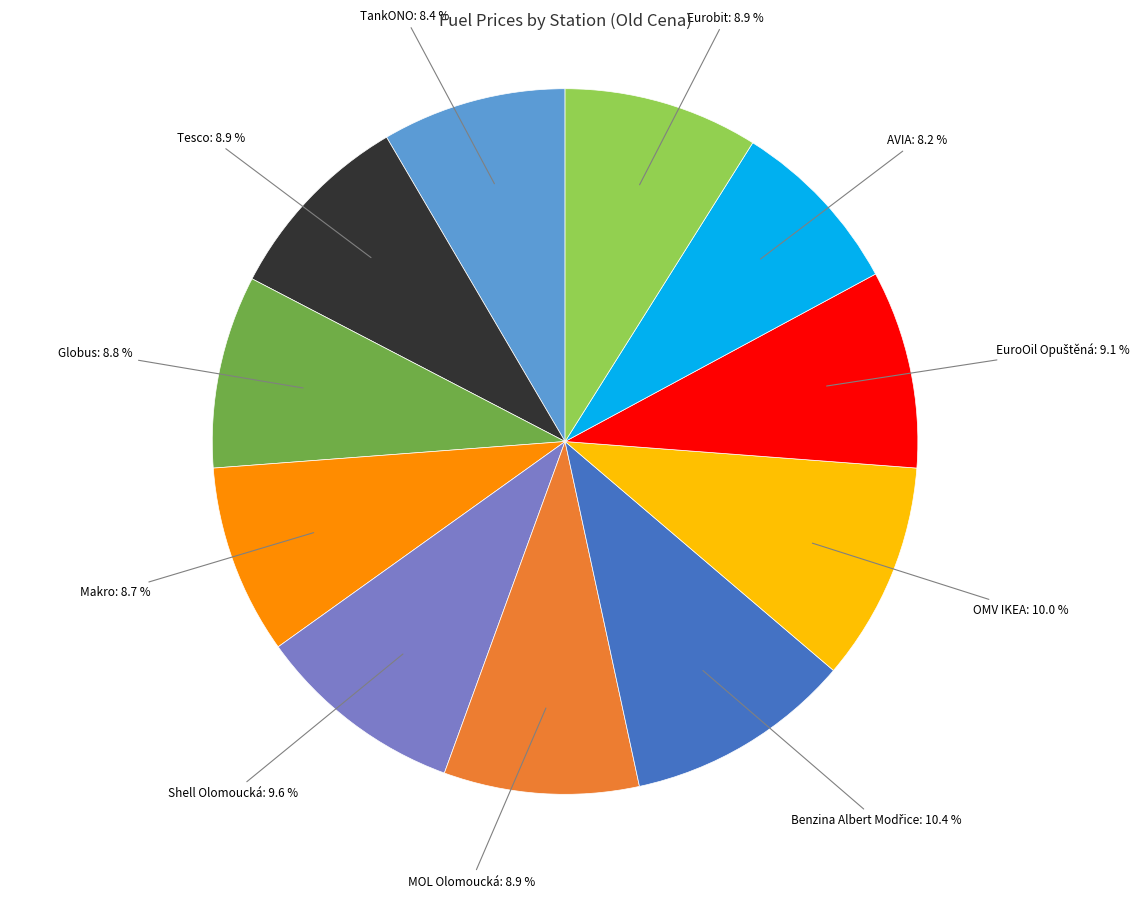

Is there a majority slice in this chart?

No